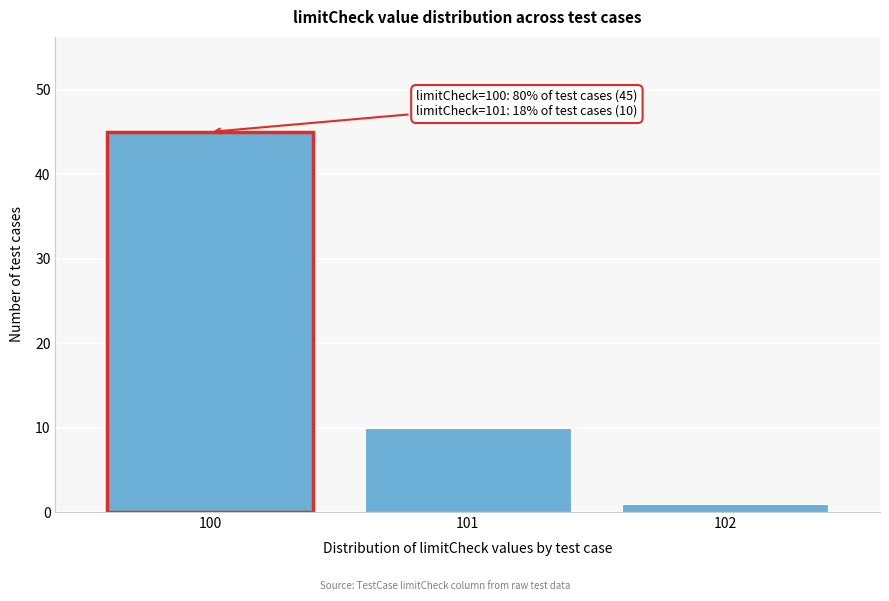

Reading left to right, what are all the values shown in this chart?

100=45	101=10	102=1